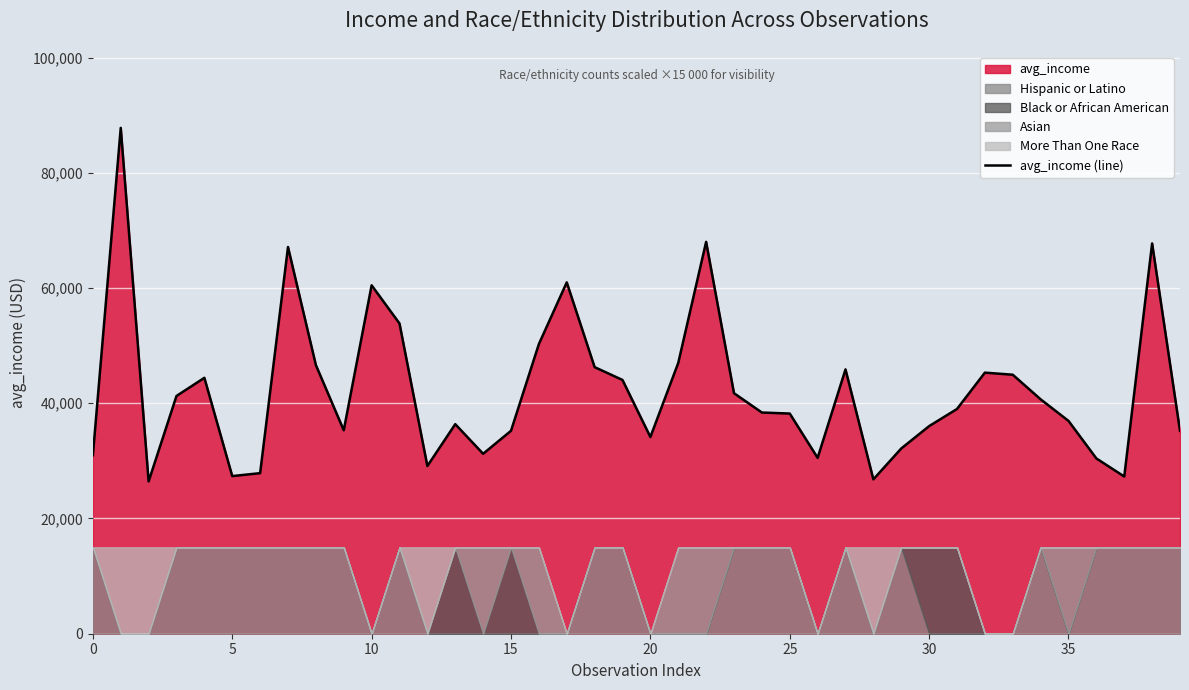

What is the maximum value shown in the chart?

87802